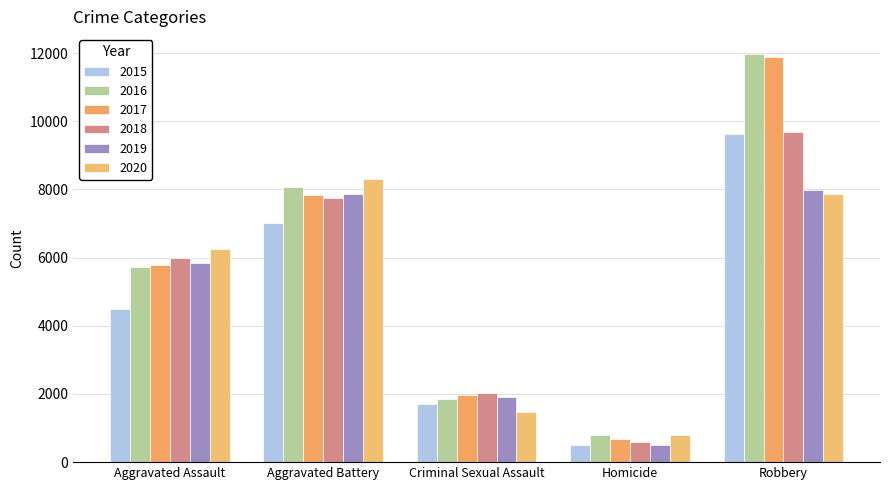

What is the difference between the maximum and minimum values in the 2016 series?

11174